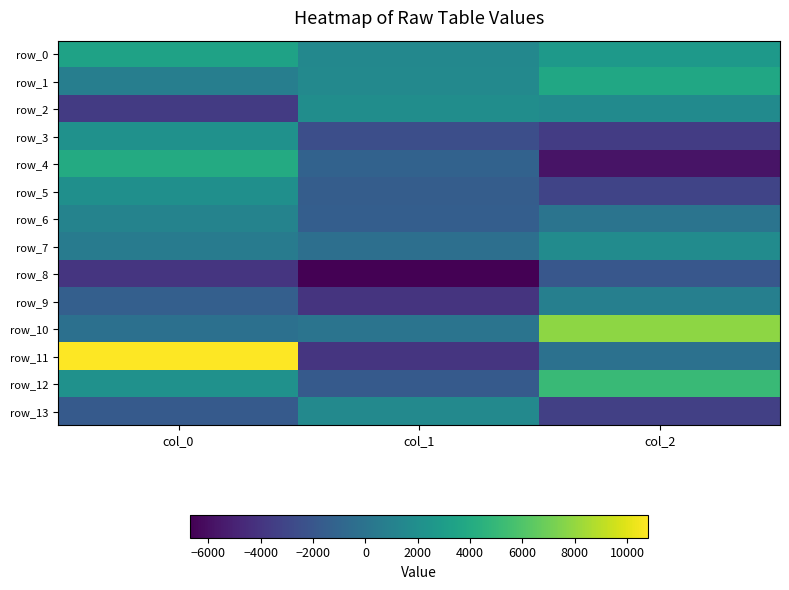

What is the maximum value shown in the chart?

10789.3